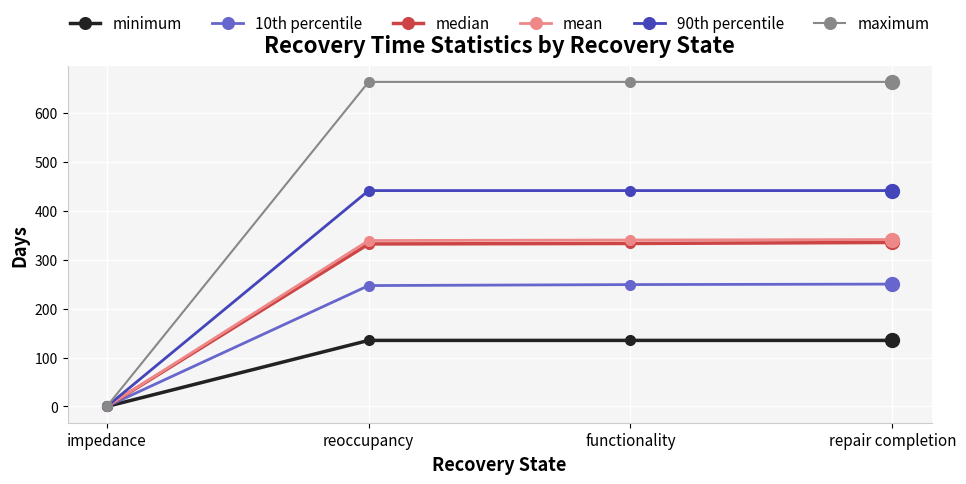

What is the maximum value shown in the chart?

663